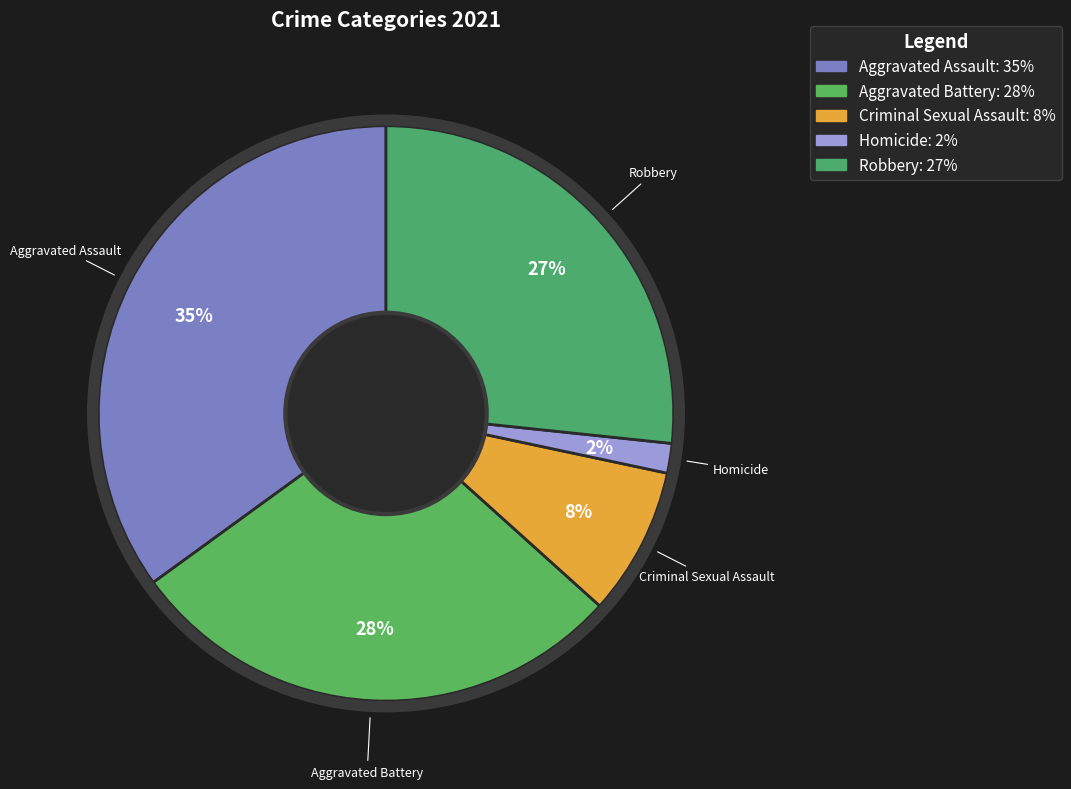

To the nearest percent, what is the difference between the Aggravated Battery and Criminal Sexual Assault slice percentages?

20%